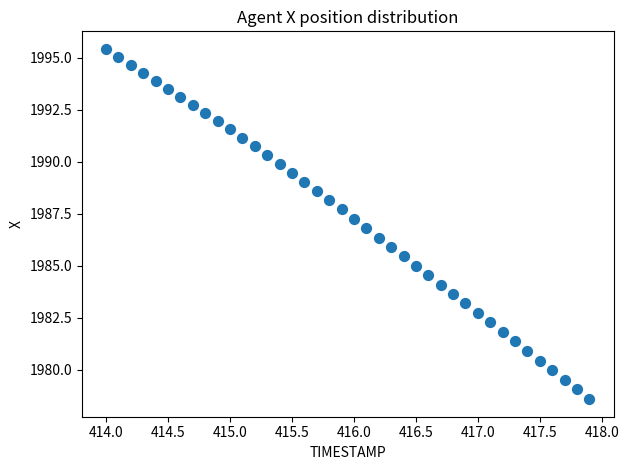

What is the range of Y values (max minus min)?

16.9